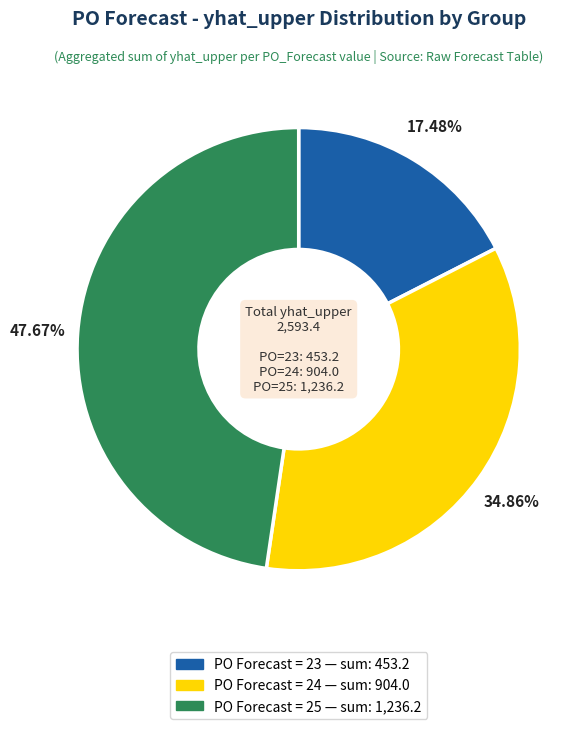

How many slices are in this pie chart?

3